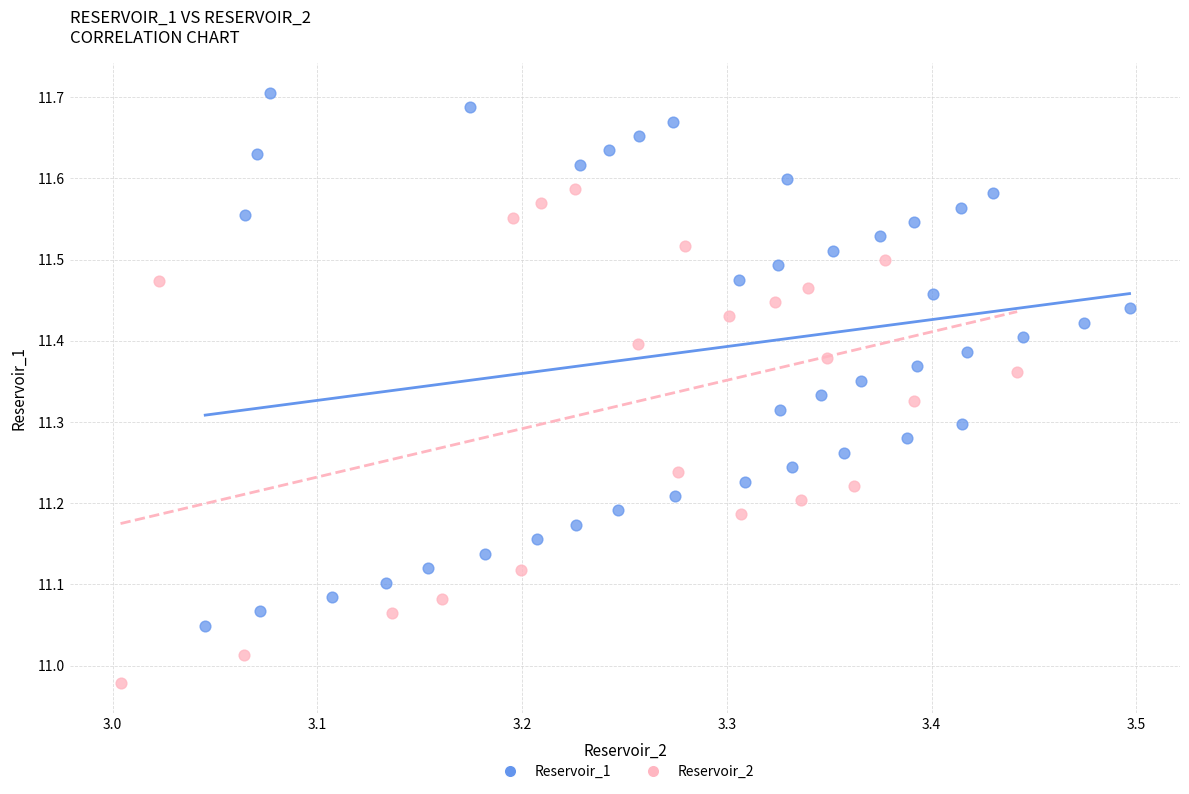

Which series contains the lowest Y value?

Reservoir_2